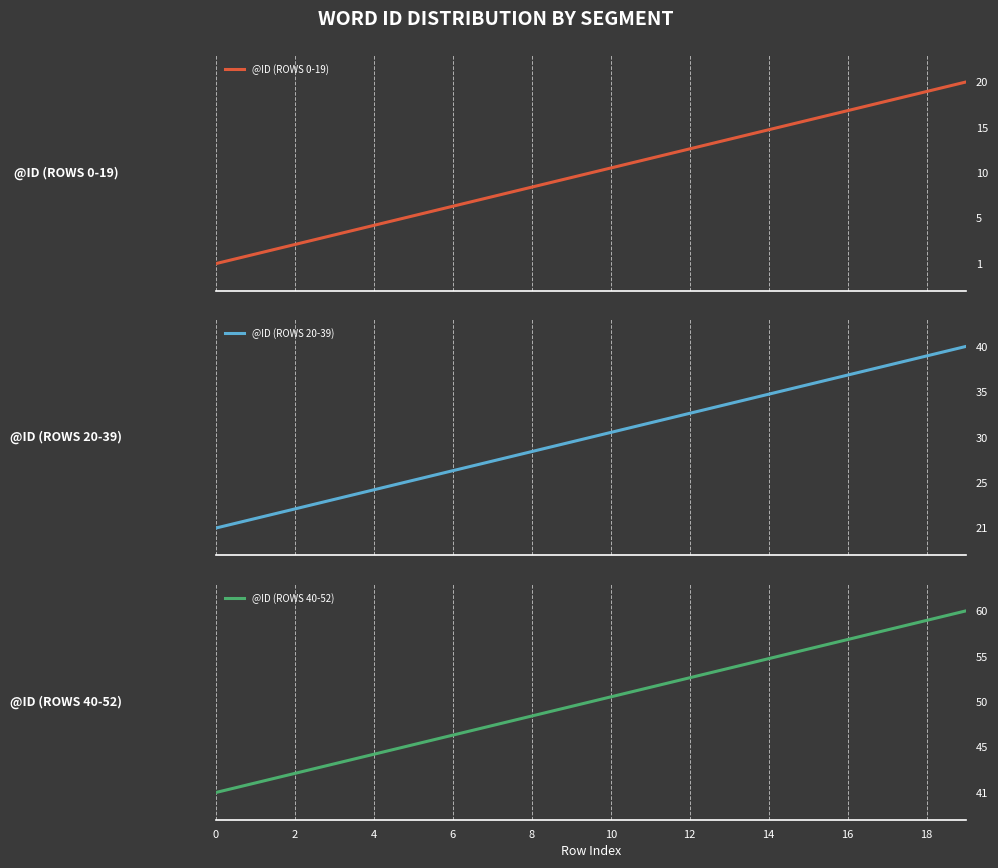

Is the value of @ID (ROWS 40-52) at 8 greater than the value of @ID (ROWS 20-39) at 18?

Yes